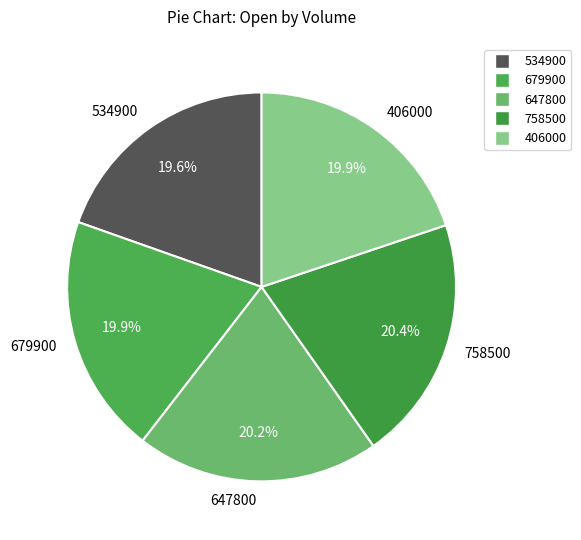

To the nearest percent, what is the difference between the largest and smallest slice percentages?

1%